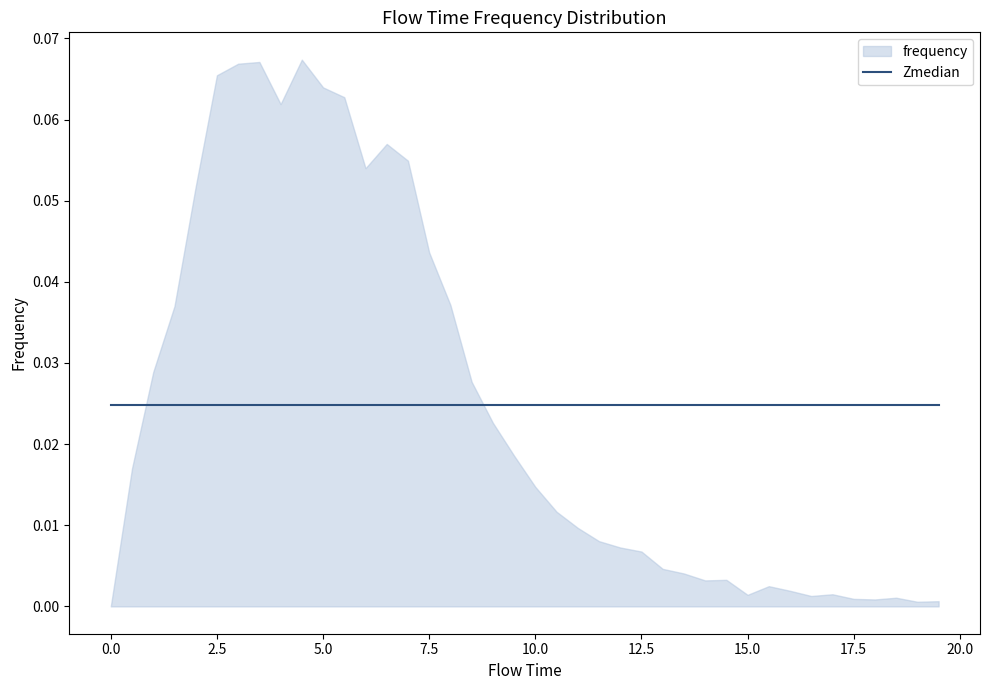

True or false: there are more than 2 points higher than both neighbors.

True